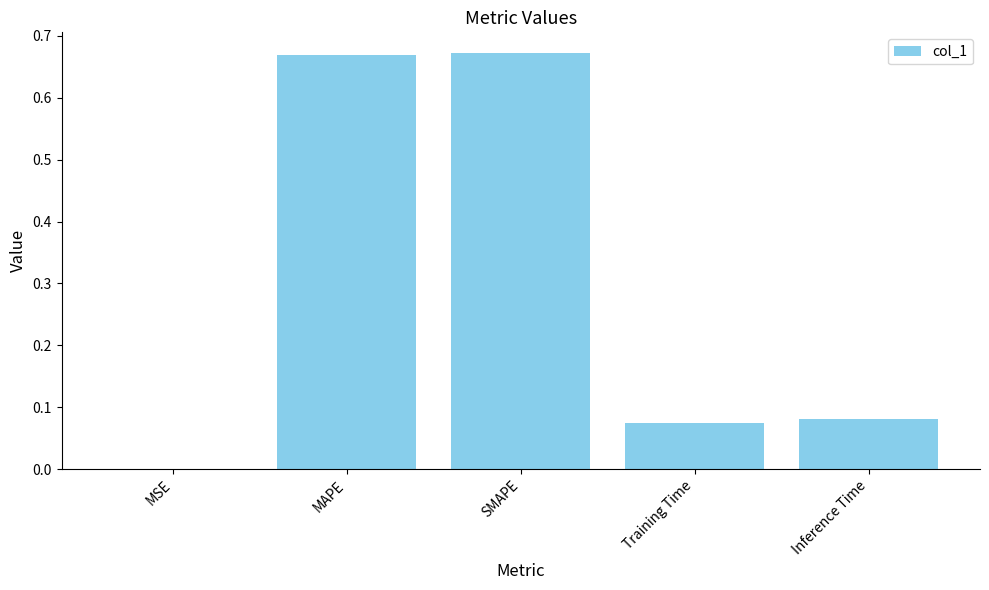

Between MSE and MAPE, which is larger?

MAPE